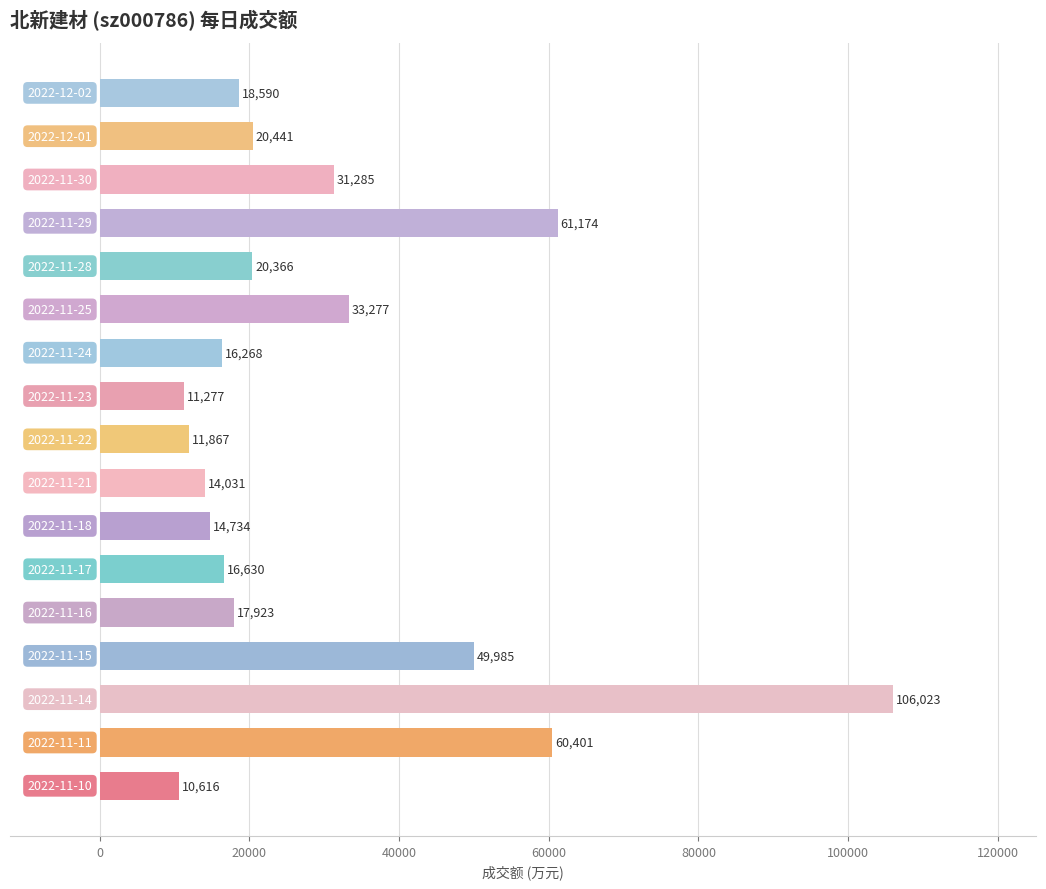

What is the sum of all values?

514888